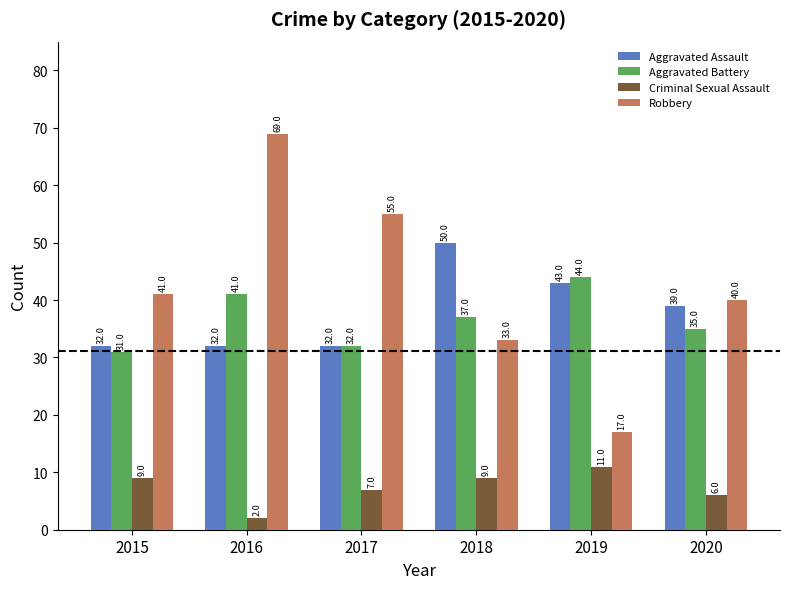

Reading left to right, list all the values displayed in this chart.

Aggravated Assault: 32	32	32	50	43	39
Aggravated Battery: 31	41	32	37	44	35
Criminal Sexual Assault: 9	2	7	9	11	6
Robbery: 41	69	55	33	17	40